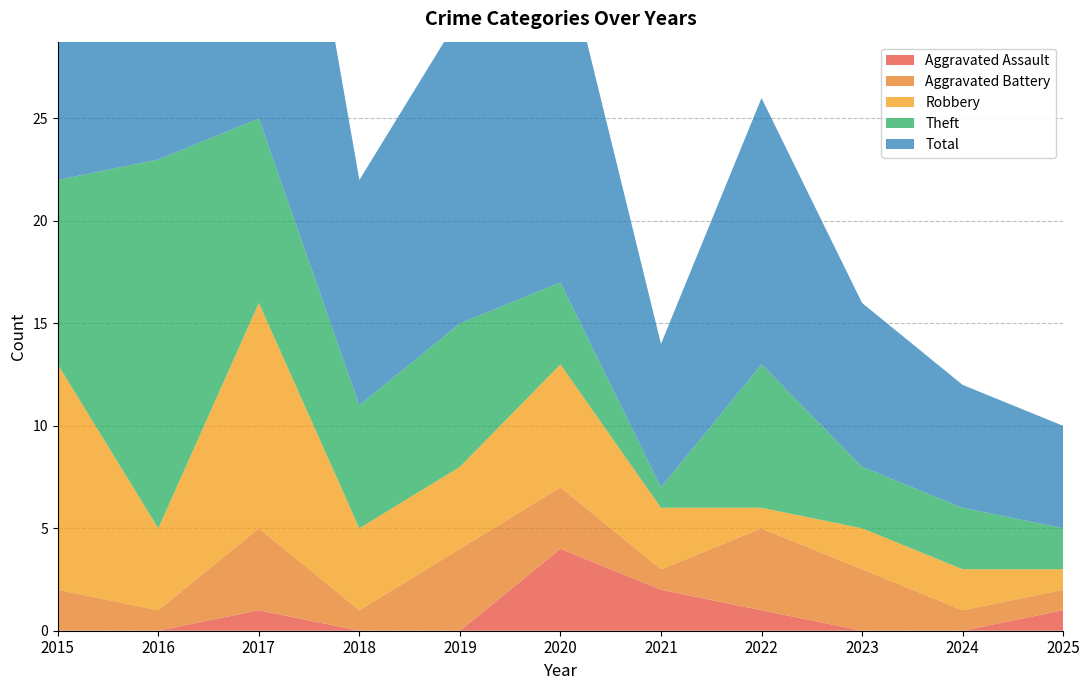

Reading left to right, what are all the values shown in this chart?

Aggravated Assault: 2015=0	2016=0	2017=1	2018=0	2019=0	2020=4	2021=2	2022=1	2023=0	2024=0	2025=1
Aggravated Battery: 2015=2	2016=1	2017=4	2018=1	2019=4	2020=3	2021=1	2022=4	2023=3	2024=1	2025=1
Robbery: 2015=11	2016=4	2017=11	2018=4	2019=4	2020=6	2021=3	2022=1	2023=2	2024=2	2025=1
Theft: 2015=9	2016=18	2017=9	2018=6	2019=7	2020=4	2021=1	2022=7	2023=3	2024=3	2025=2
Total: 2015=23	2016=23	2017=25	2018=11	2019=15	2020=17	2021=7	2022=13	2023=8	2024=6	2025=5